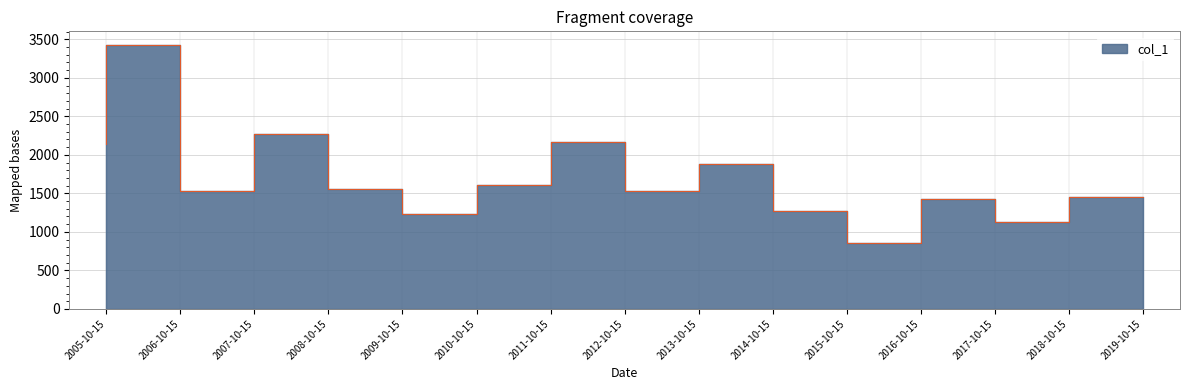

True or false: the data shows 2272.3 at 2008-10-15.

True